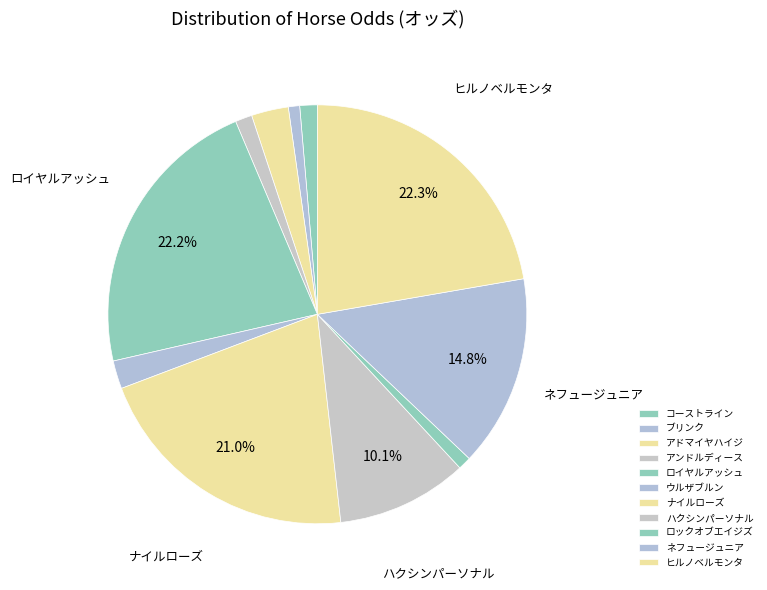

Which slice is the smallest?

ブリンク